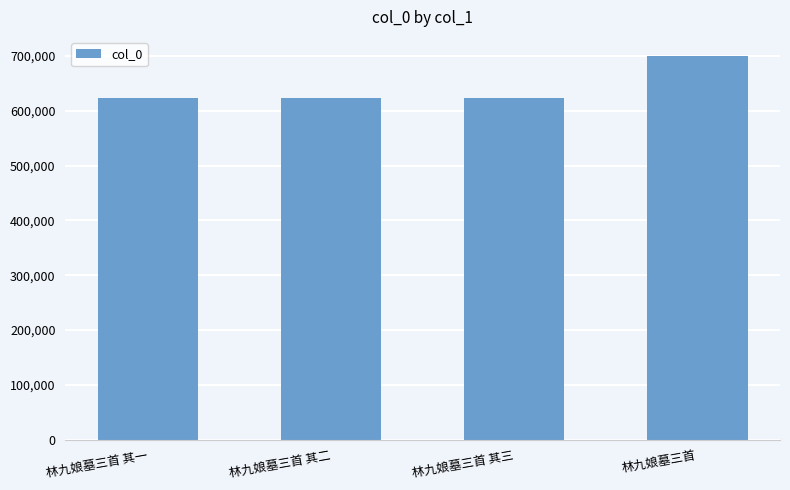

Which has a higher value, 林九娘墓三首 or 林九娘墓三首 其三?

林九娘墓三首